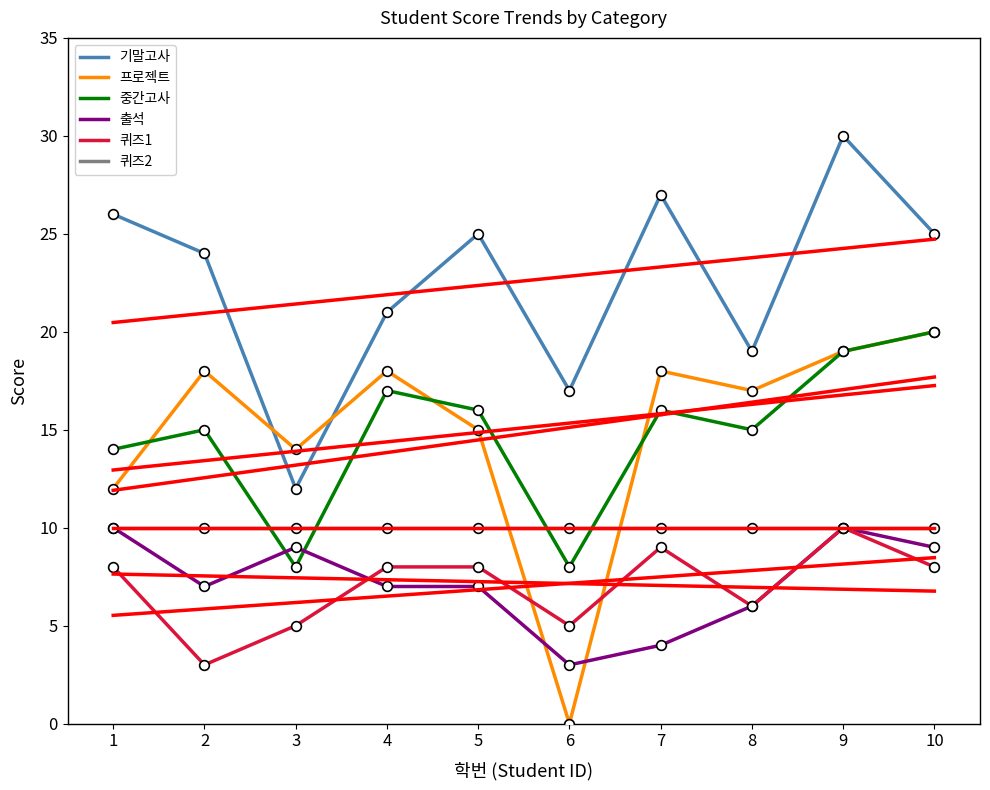

At how many categories does at least one series exceed 24?

5